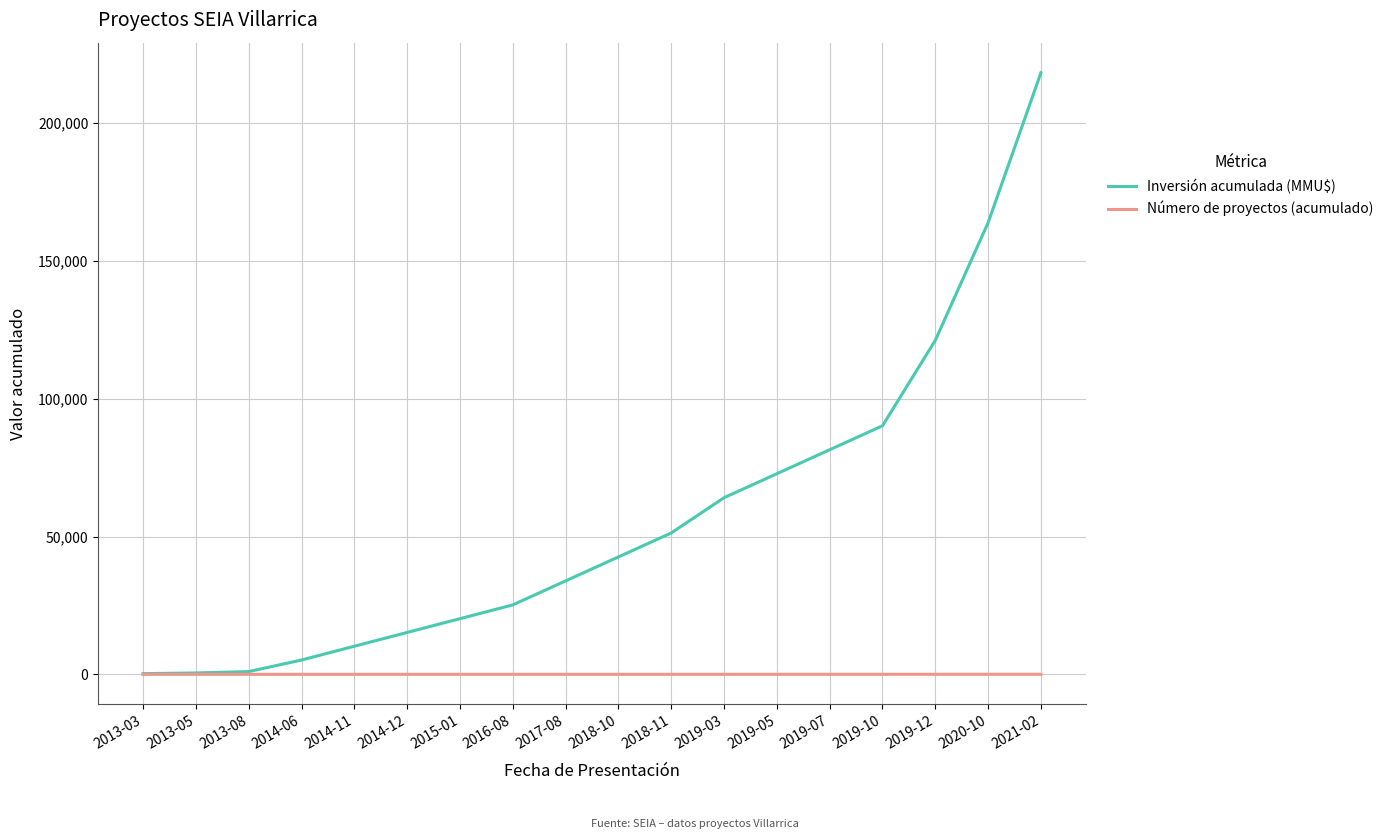

At 2018-11, list the series in order from largest to smallest.

Inversión acumulada (MMU$), Número de proyectos (acumulado)